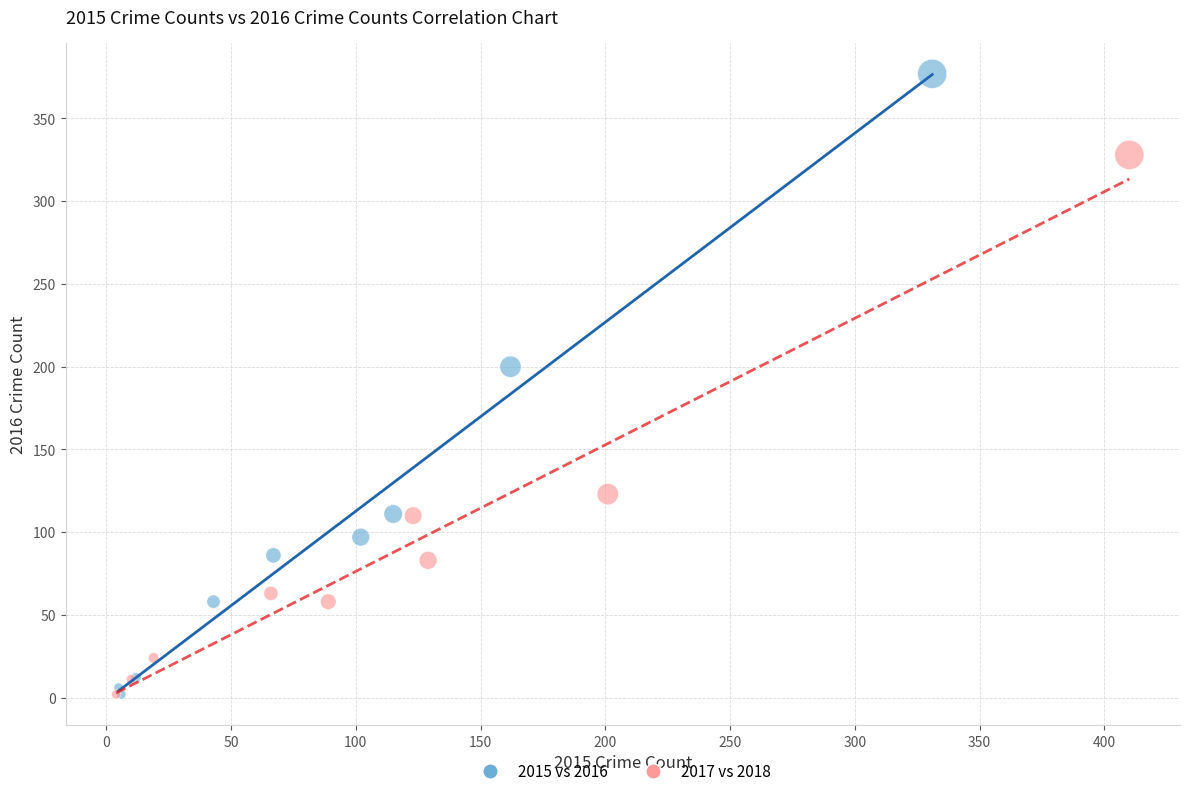

Which series reaches the maximum Y coordinate?

2015 vs 2016